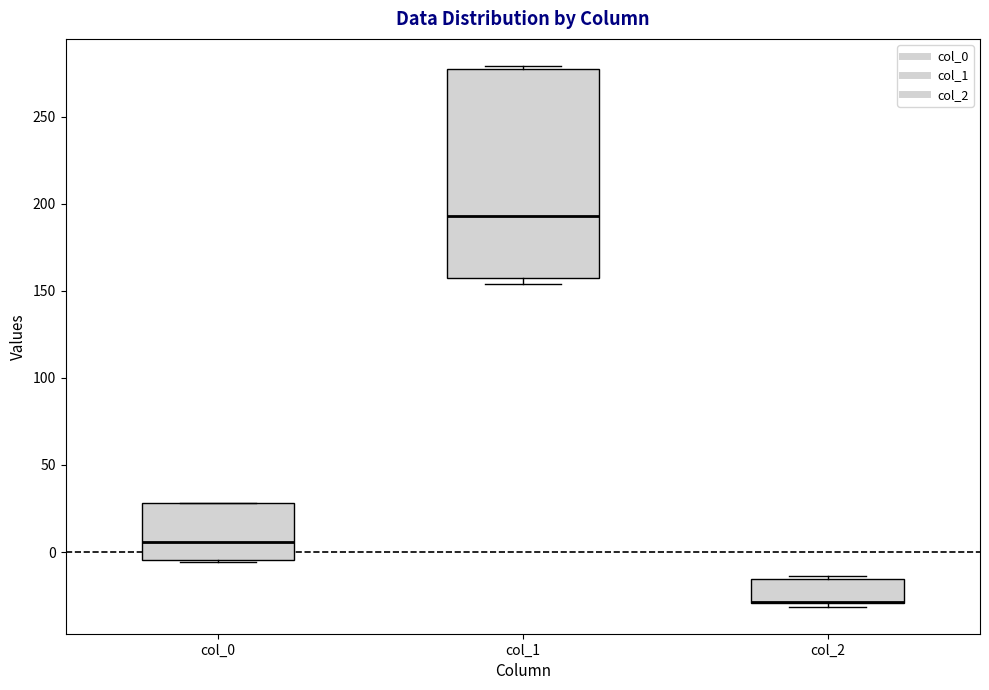

Reading left to right, transcribe this box plot: for each box, give where its median line is, the range the box spans, and where its two whiskers end, as read against the y-axis. The values are not printed on the chart, so give them approximately, as read against the axis.

col_0: median 5, box -5 to 30, whiskers -5 to 30
col_1: median 195, box 160 to 275, whiskers 155 to 280
col_2: median -30 (drawn on the box's lower edge), box -30 to -15, whiskers -30 (just below the box's lower edge) to -15